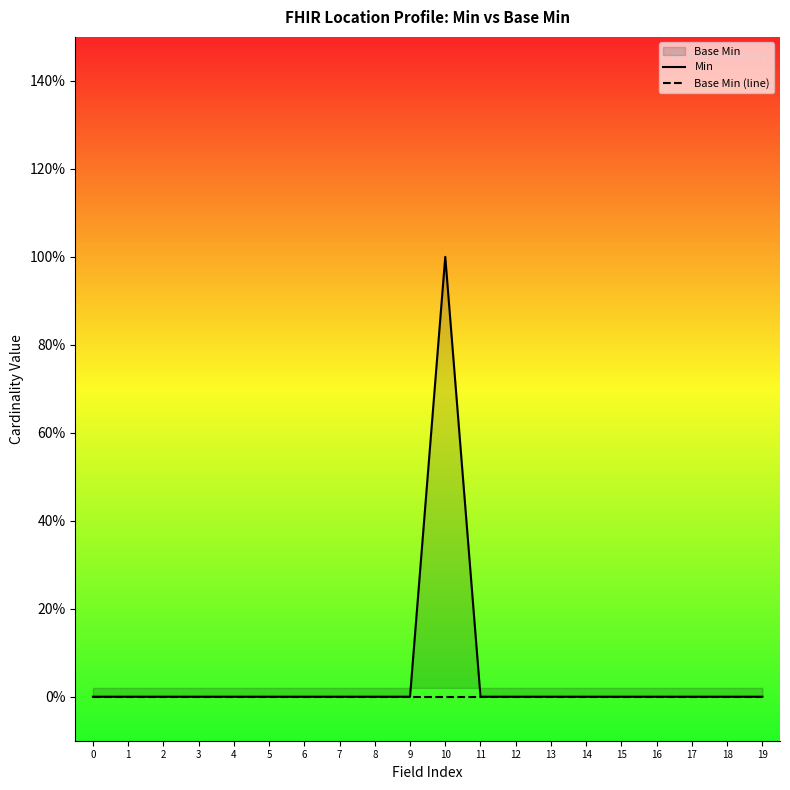

What is the maximum value shown in the chart?

1